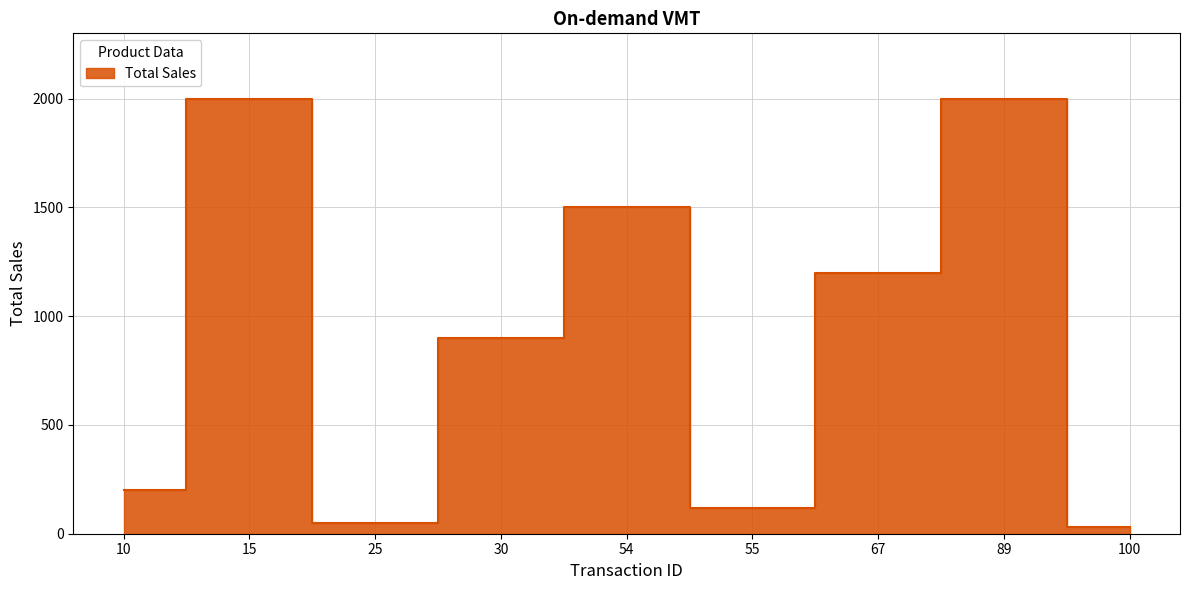

Is it true that the value at 30 is 900?

True